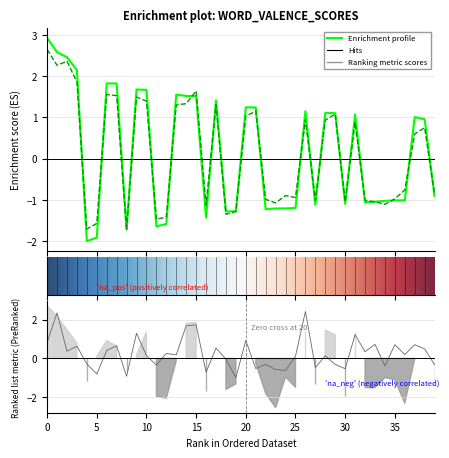

The merck_male series shows -2.4 at 16. True or false?

False